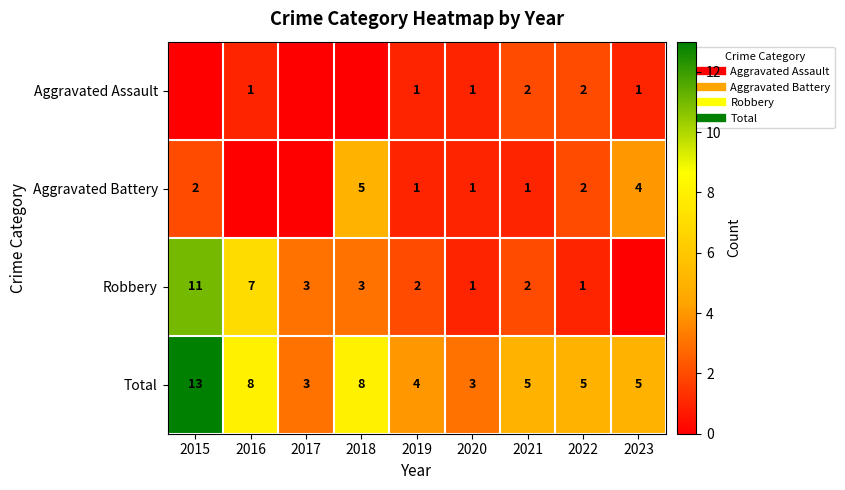

Where is Total nearest to the value 8?

2016